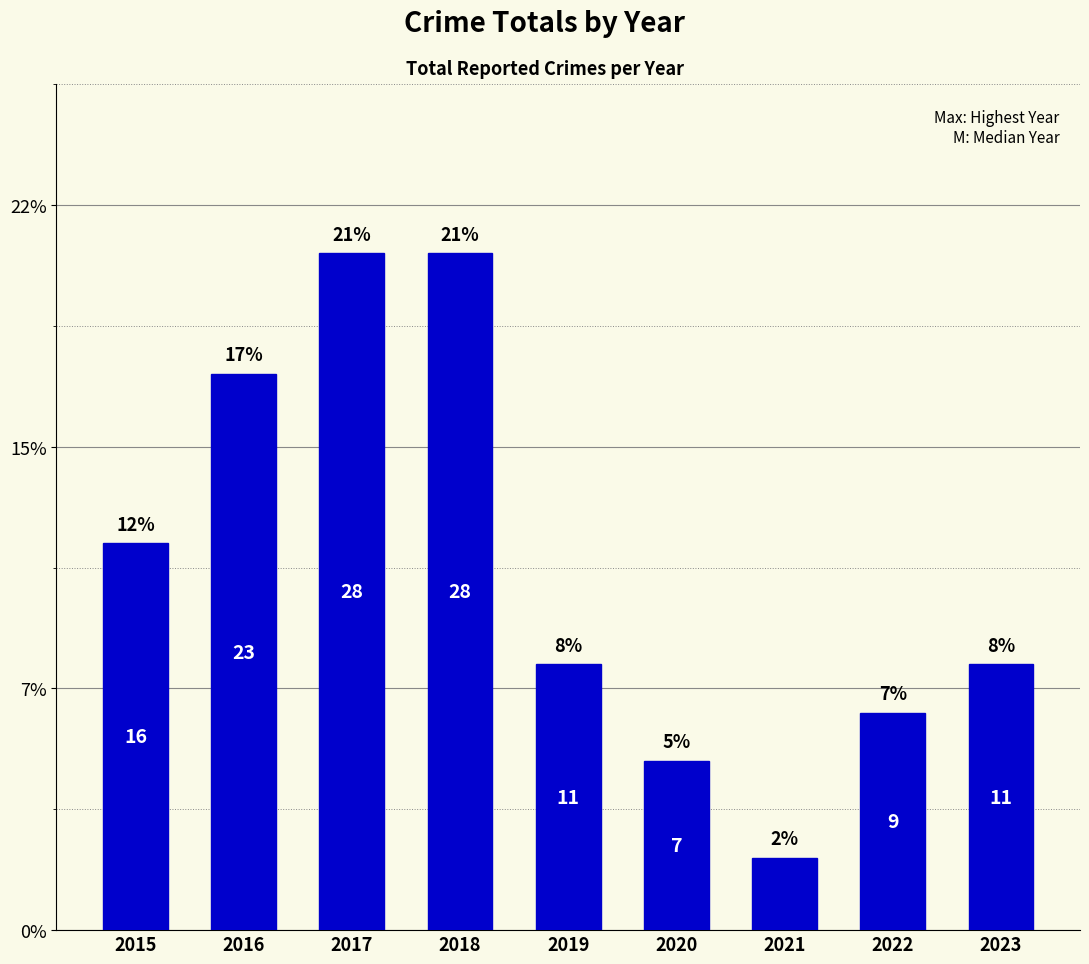

Are the bars horizontal?

No